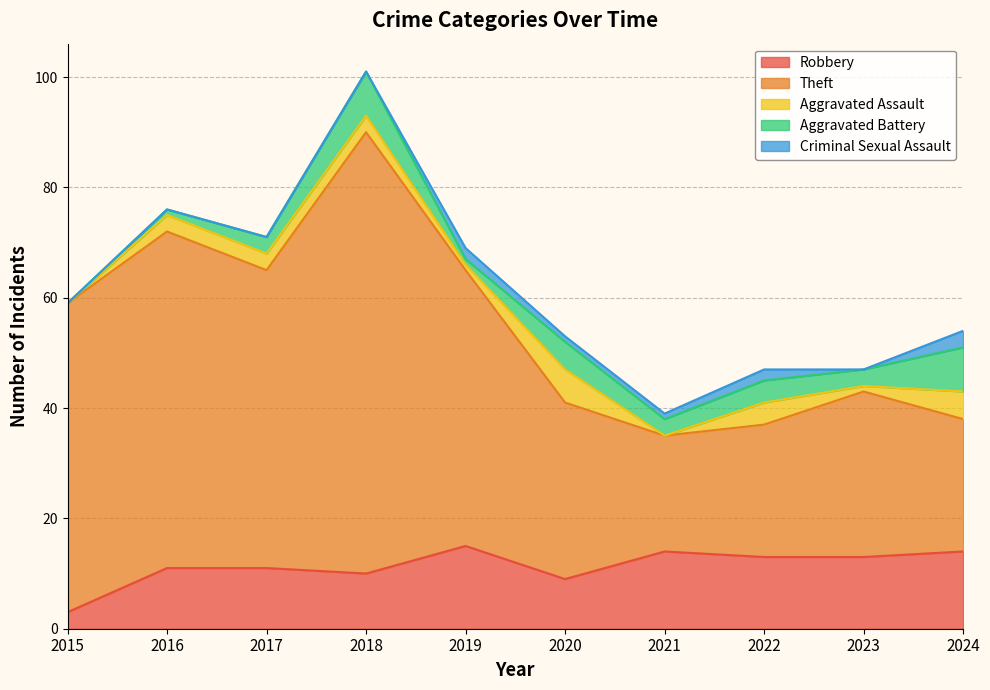

Between 2024 and 2016, which is larger?

2024